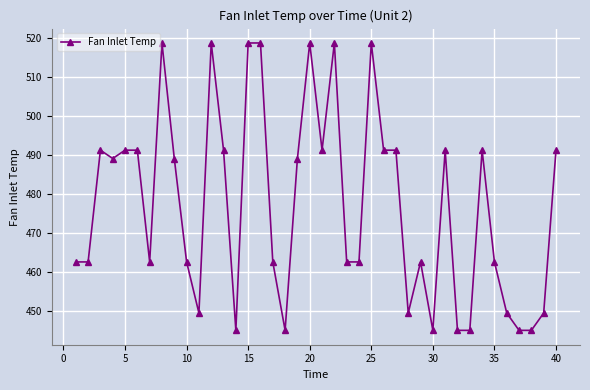

What is the sum of all values?

19085.4